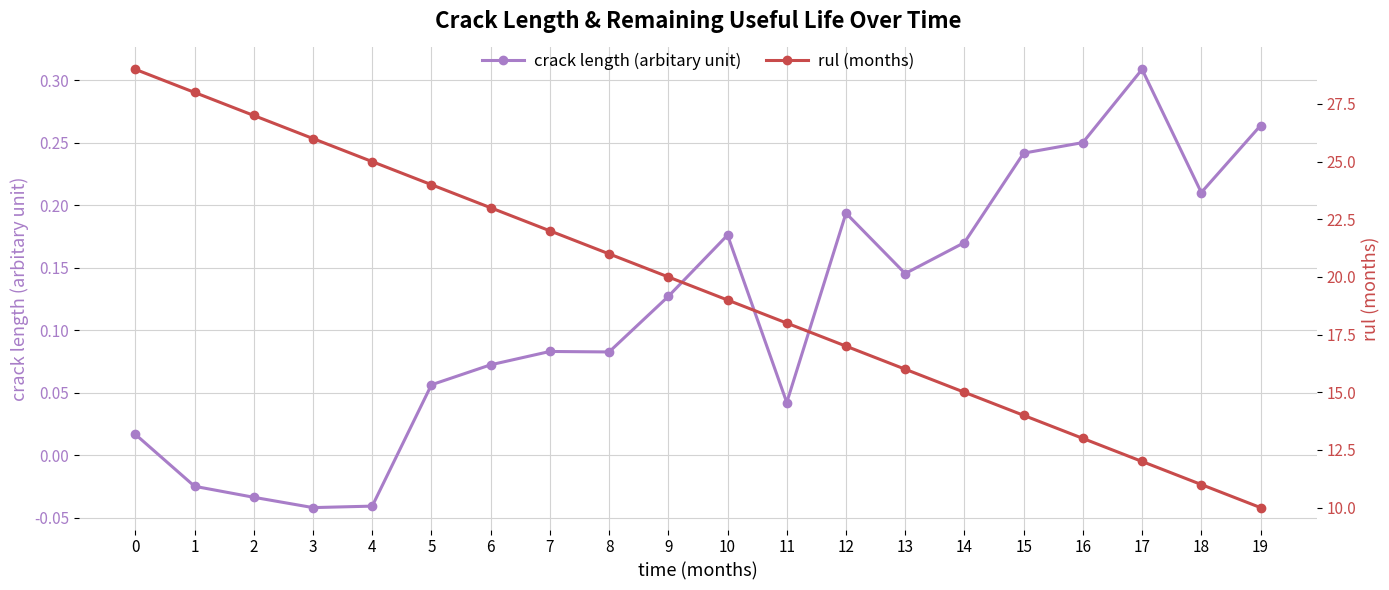

What is the difference between the maximum and minimum values in the rul (months) series?

19.0